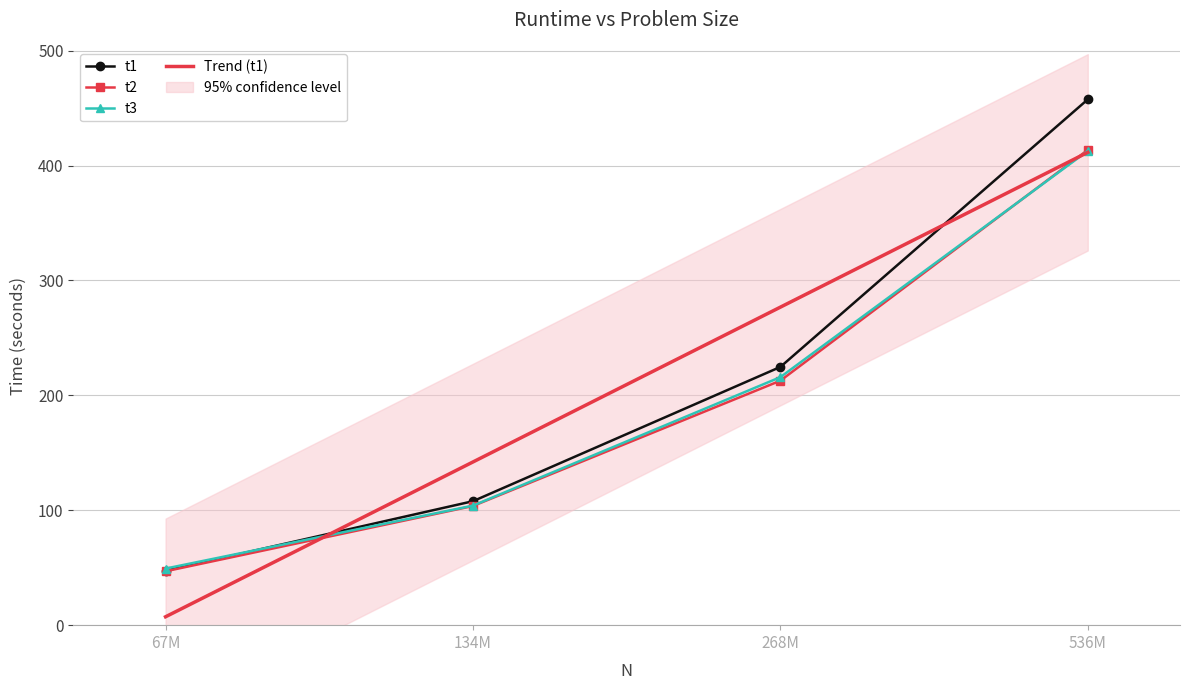

What is the minimum value shown in the chart?

7.3